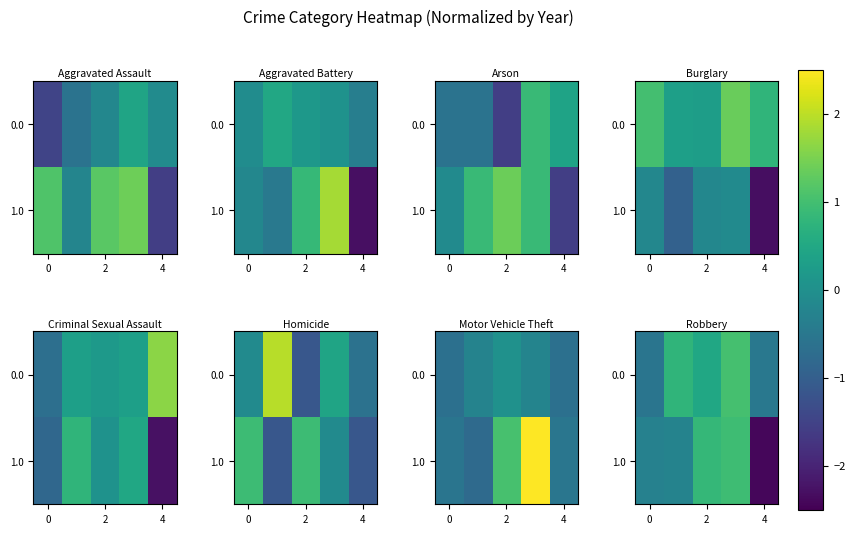

What is the difference between the maximum and minimum values in the 0.0 series?

1.6